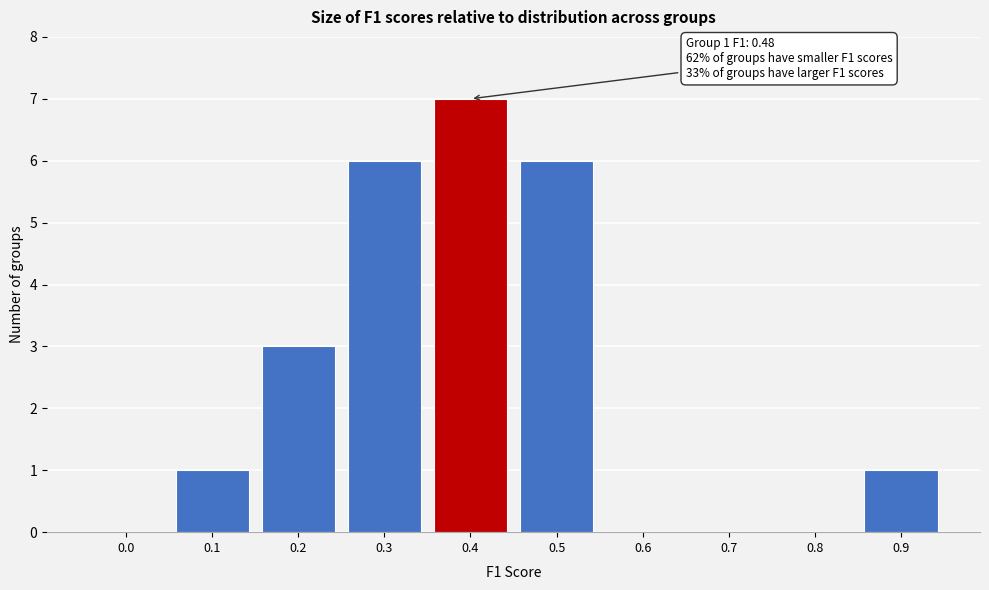

Reading left to right, what are all the values shown in this chart?

0.0=0	0.1=1	0.2=3	0.3=6	0.4=7	0.5=6	0.6=0	0.7=0	0.8=0	0.9=1